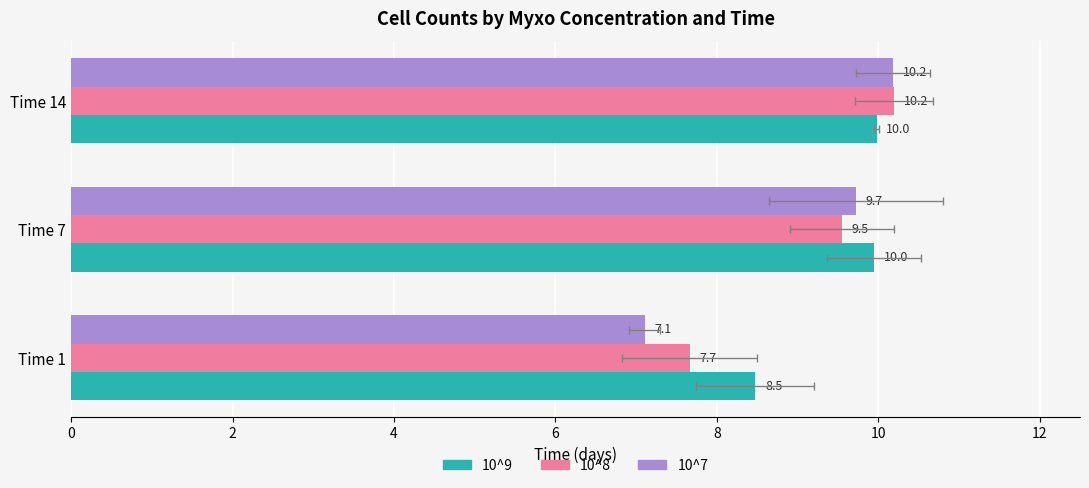

How many data points in 10^7 are less than 9?

1